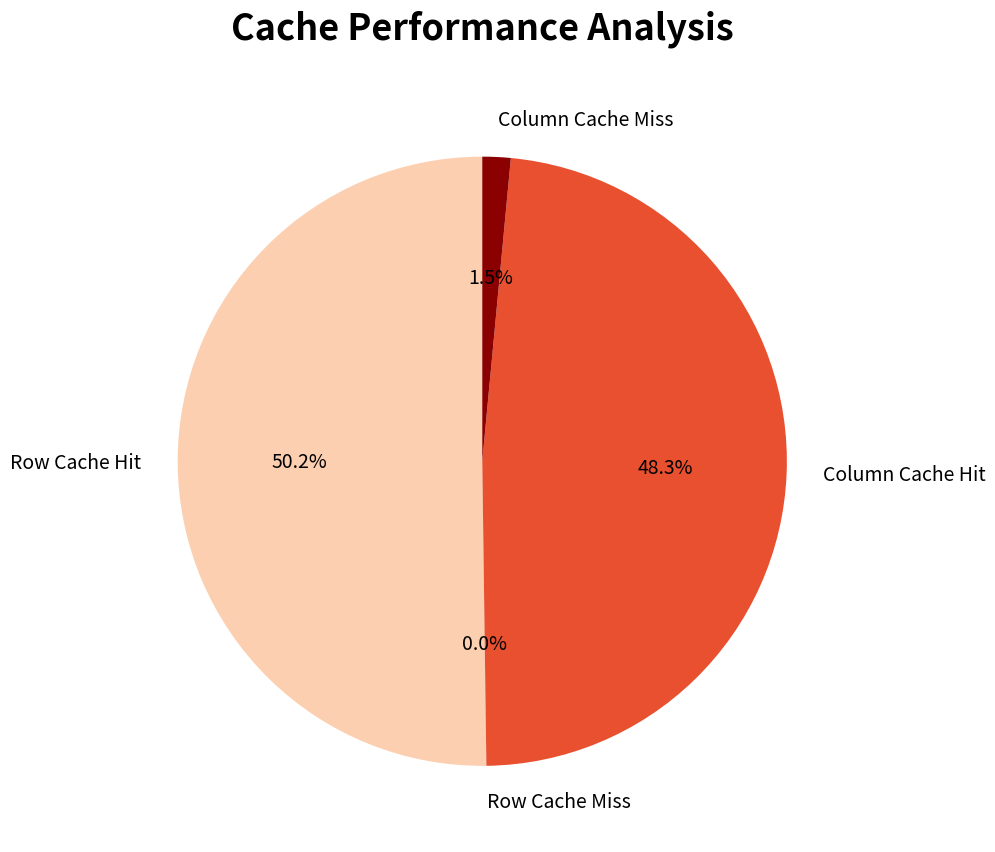

Is it true that Column Cache Hit is 62% of the pie?

False